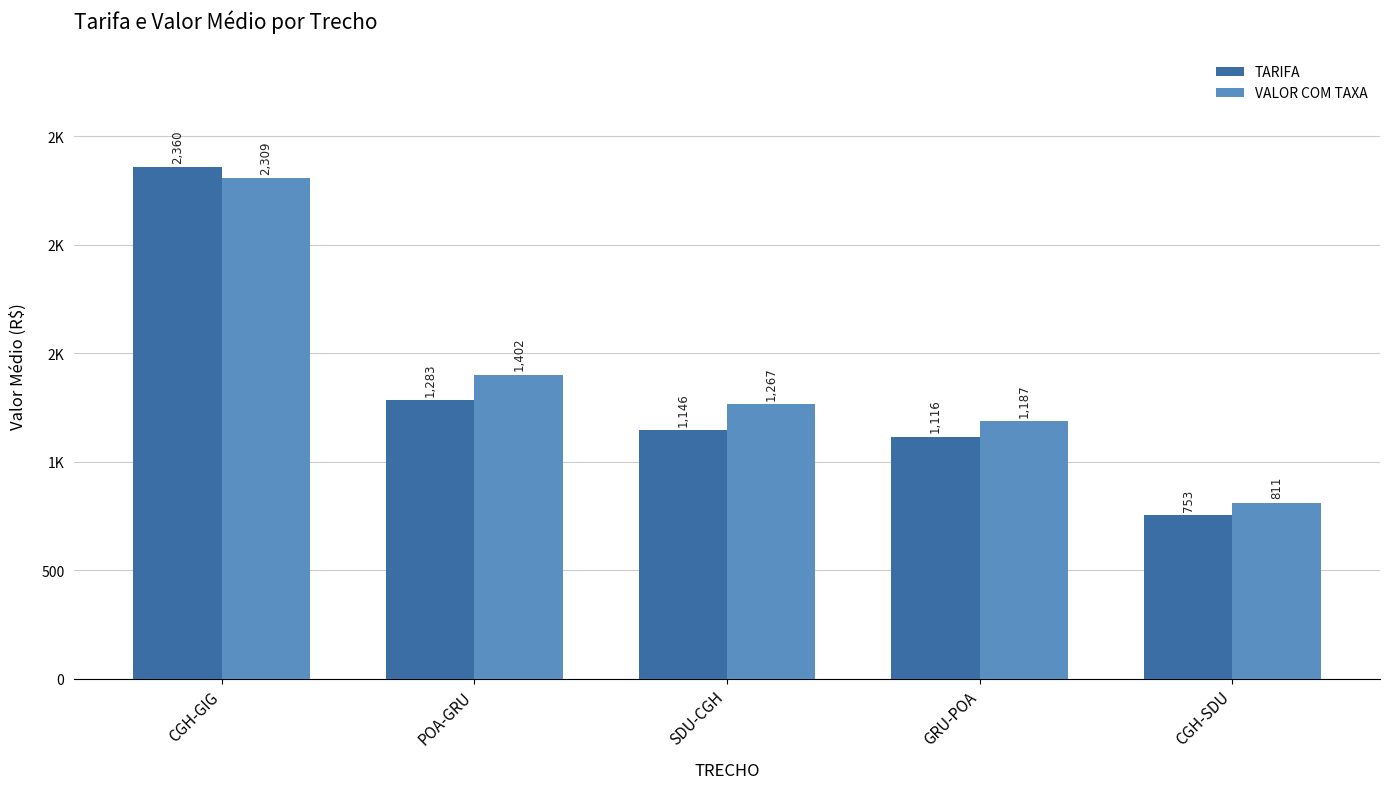

Rank the series at CGH-GIG from lowest to highest value.

VALOR COM TAXA, TARIFA